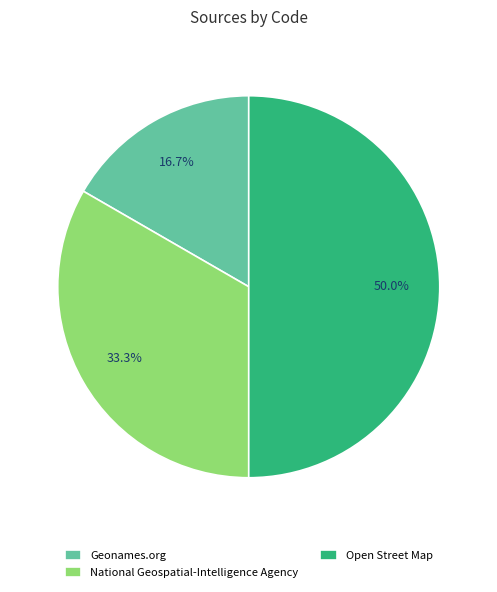

Which slice is the smallest?

Geonames.org